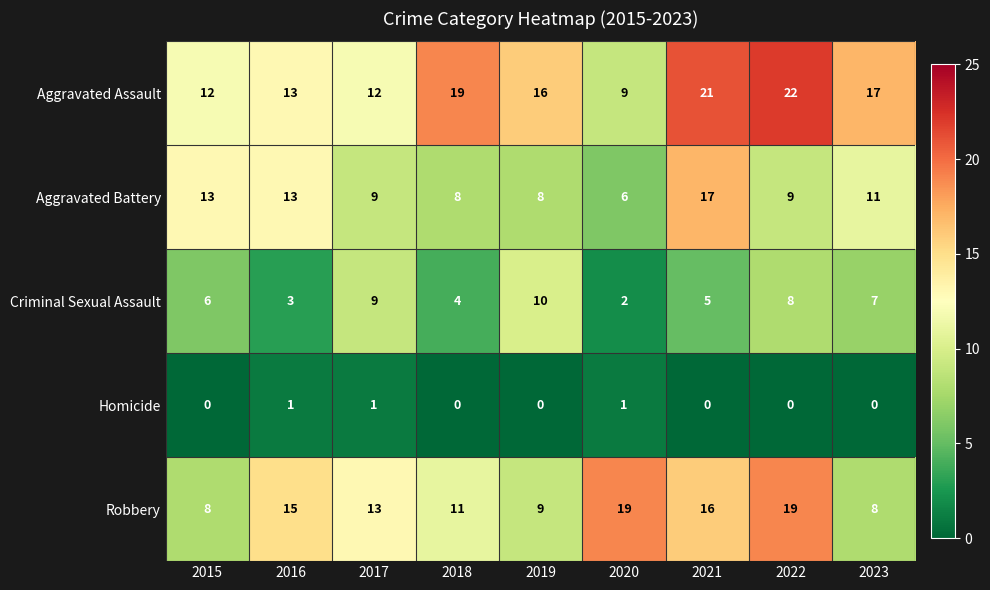

At 2019, list the series in order from smallest to largest.

Homicide, Aggravated Battery, Robbery, Criminal Sexual Assault, Aggravated Assault